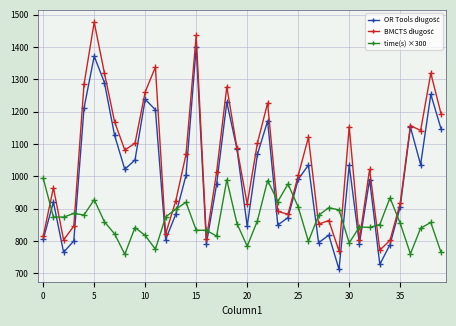

What is the minimum value shown in the chart?

712.7